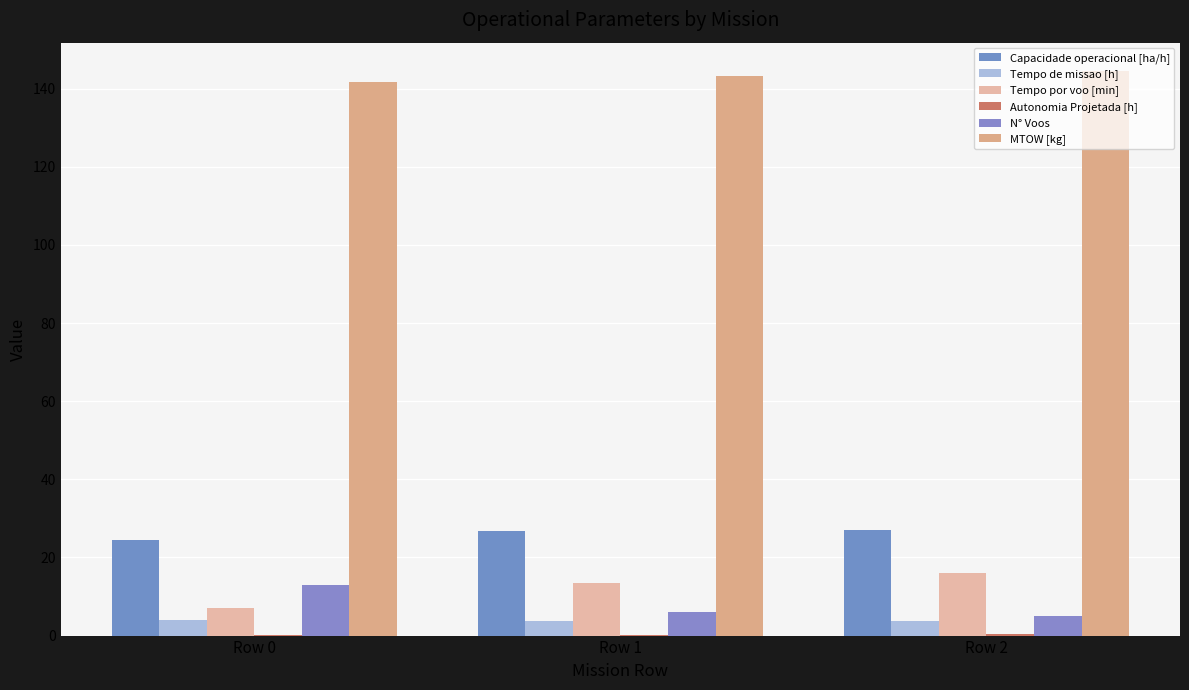

How many data points in MTOW [kg] are above 143?

2